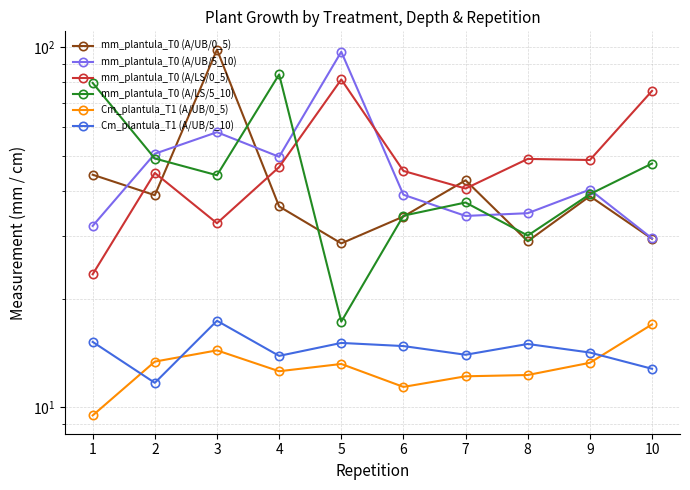

Which series has the widest spread of values?

mm_plantula_T0 (A/UB/0_5)